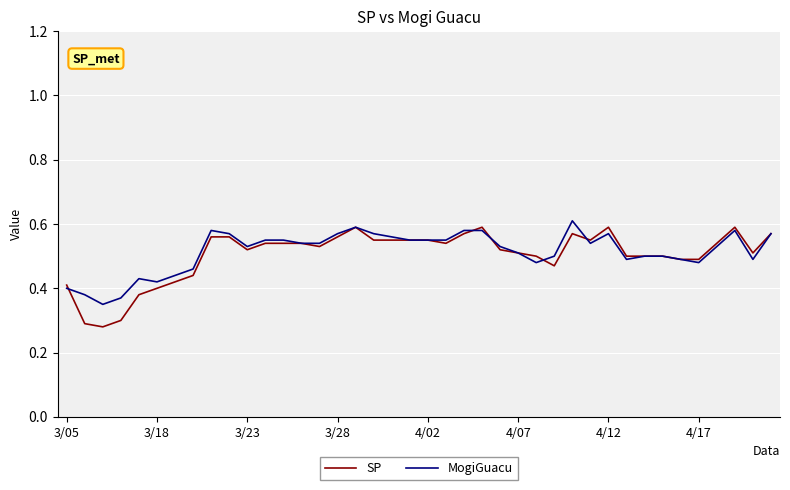

Rank the series by their maximum value, from lowest to highest.

SP, MogiGuacu